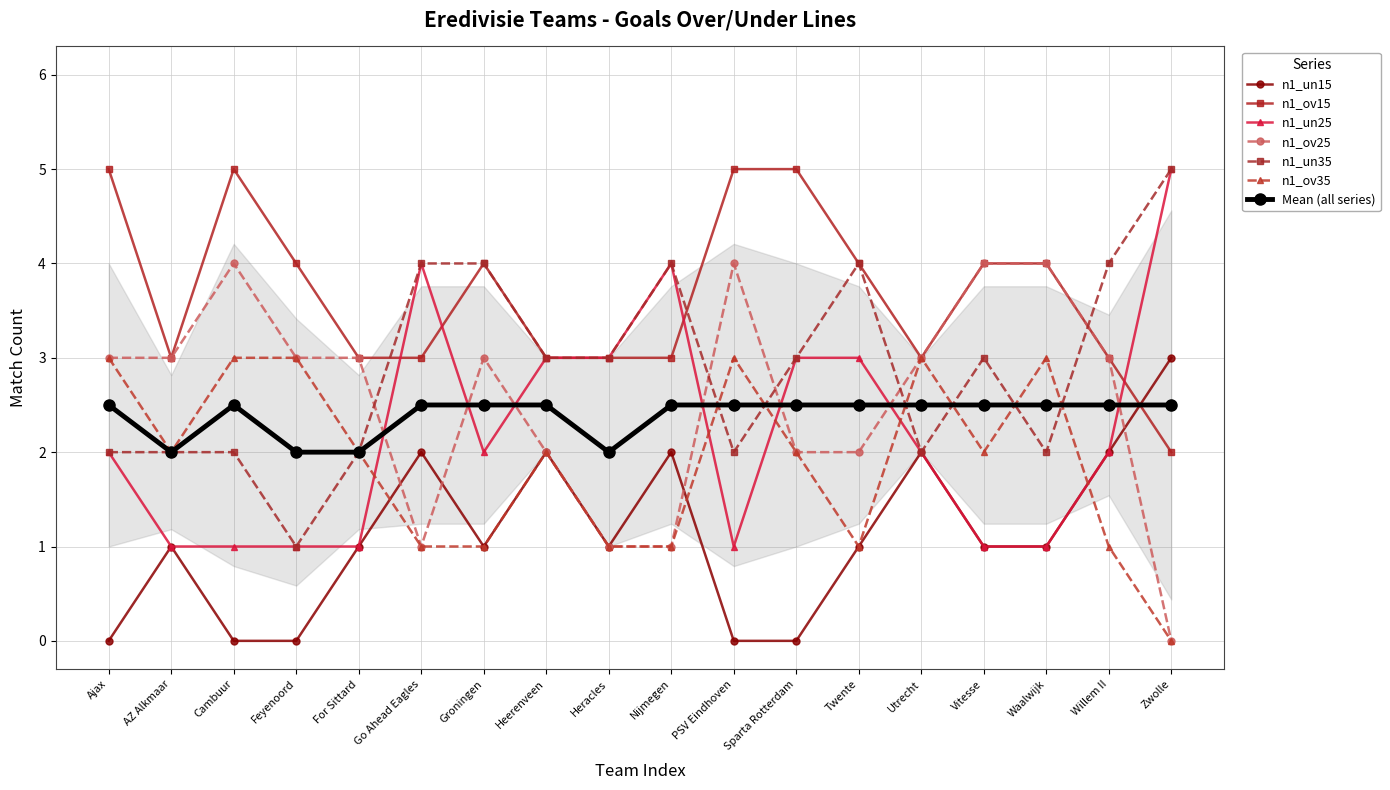

Is it true that n1_ov35 equals 1 at Zwolle?

False